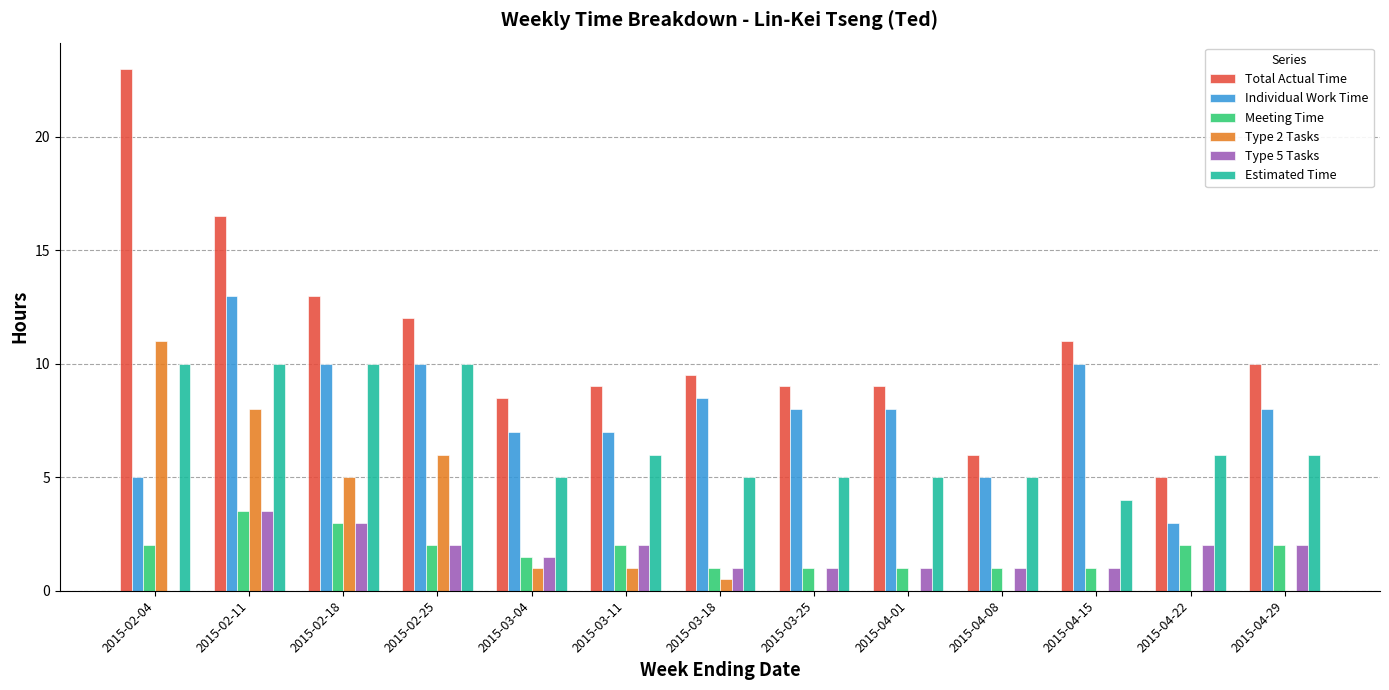

What is the maximum value shown in the chart?

23.0